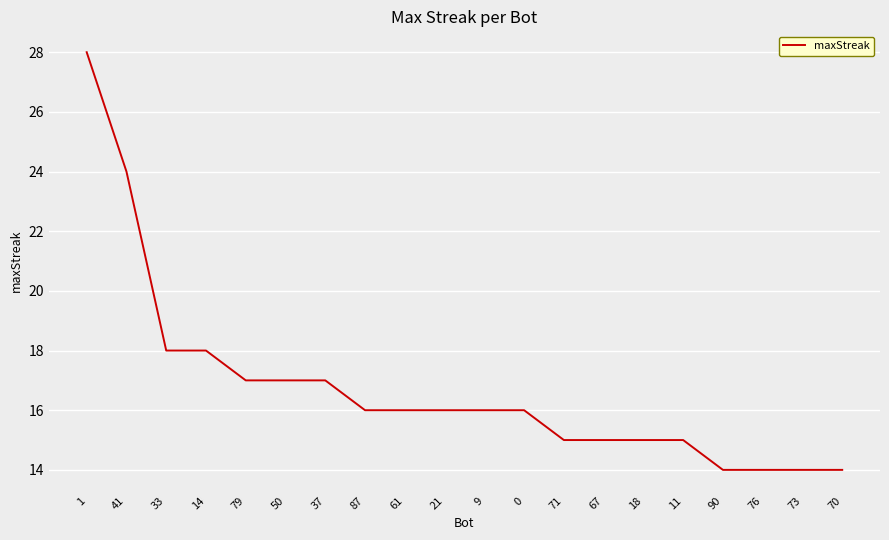

Read the value at 0, to the nearest 10.

20